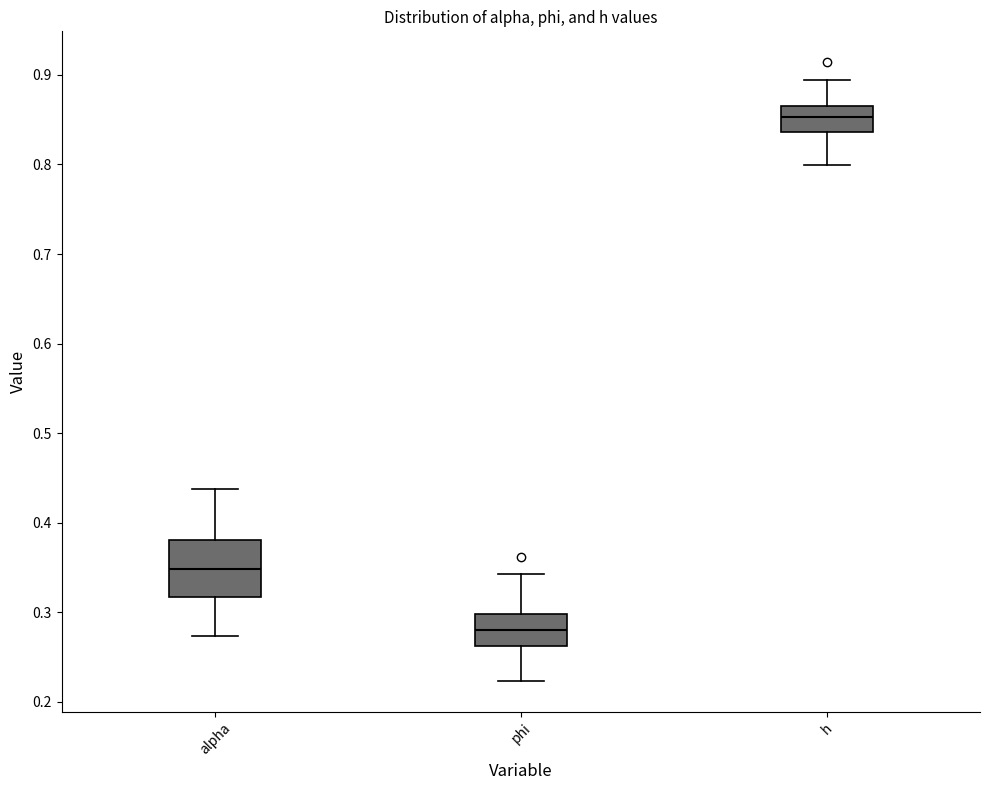

Which box's median line is the lowest?

phi